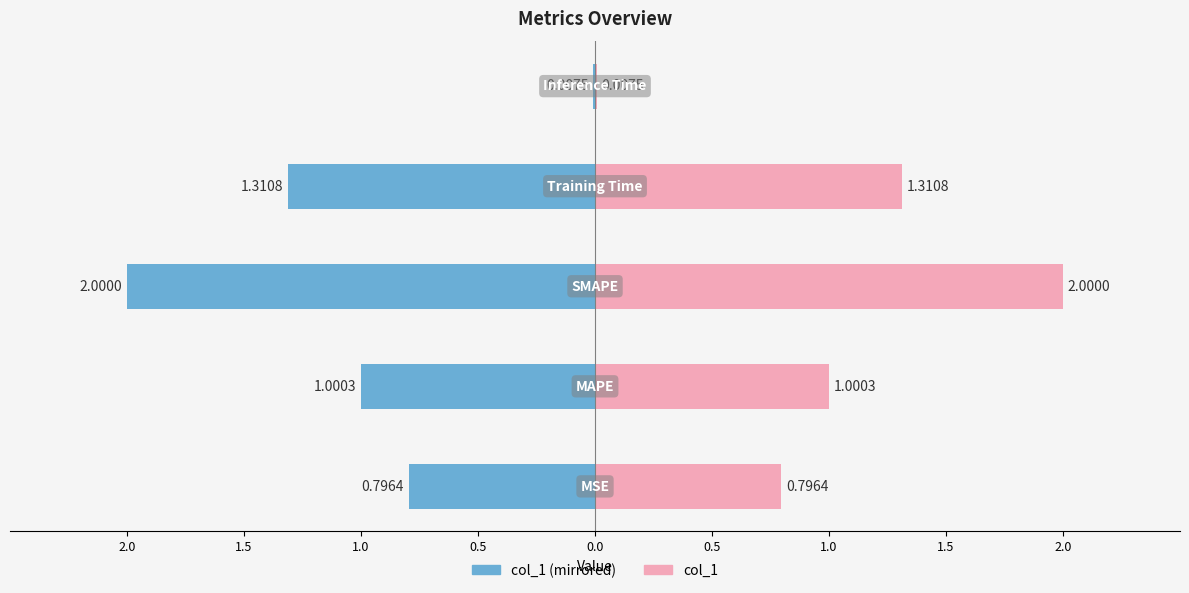

Are the bars grouped side by side (vs. stacked)?

Yes